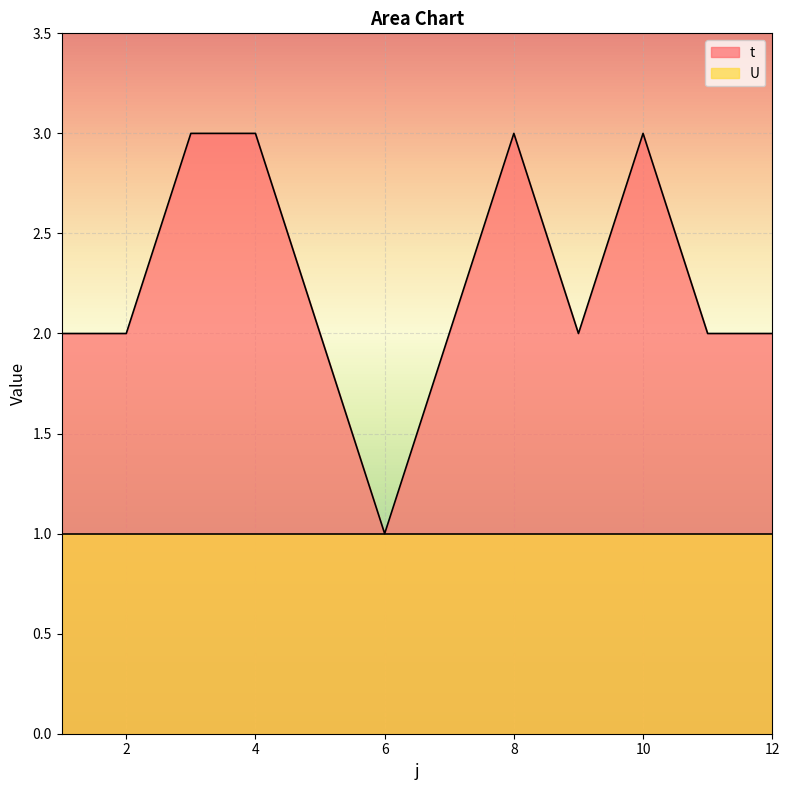

What is the change in value from 6 to 8?

+2